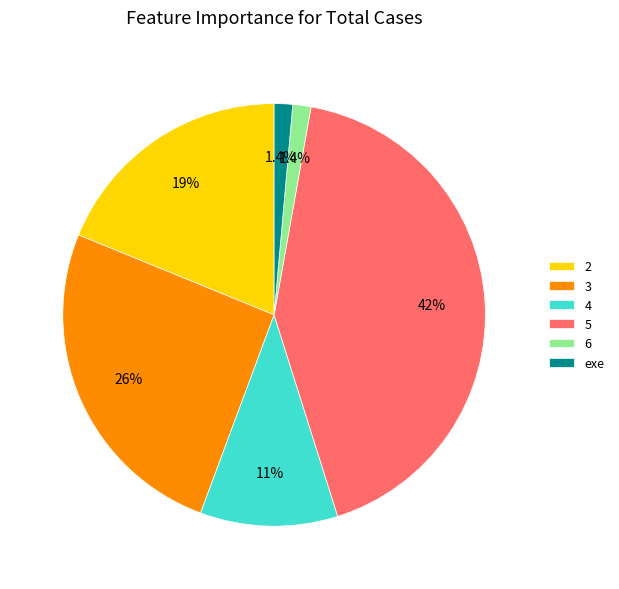

Does exe account for over 50% of the chart?

No